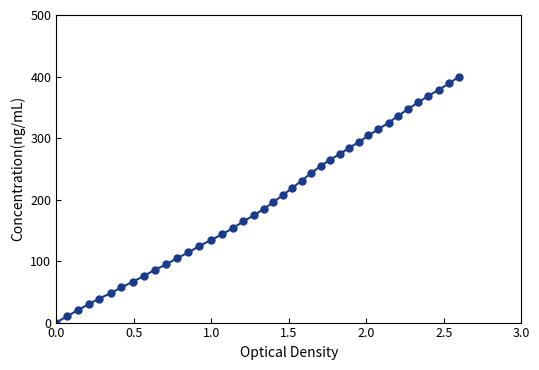

What is the maximum value shown in the chart?

400.0